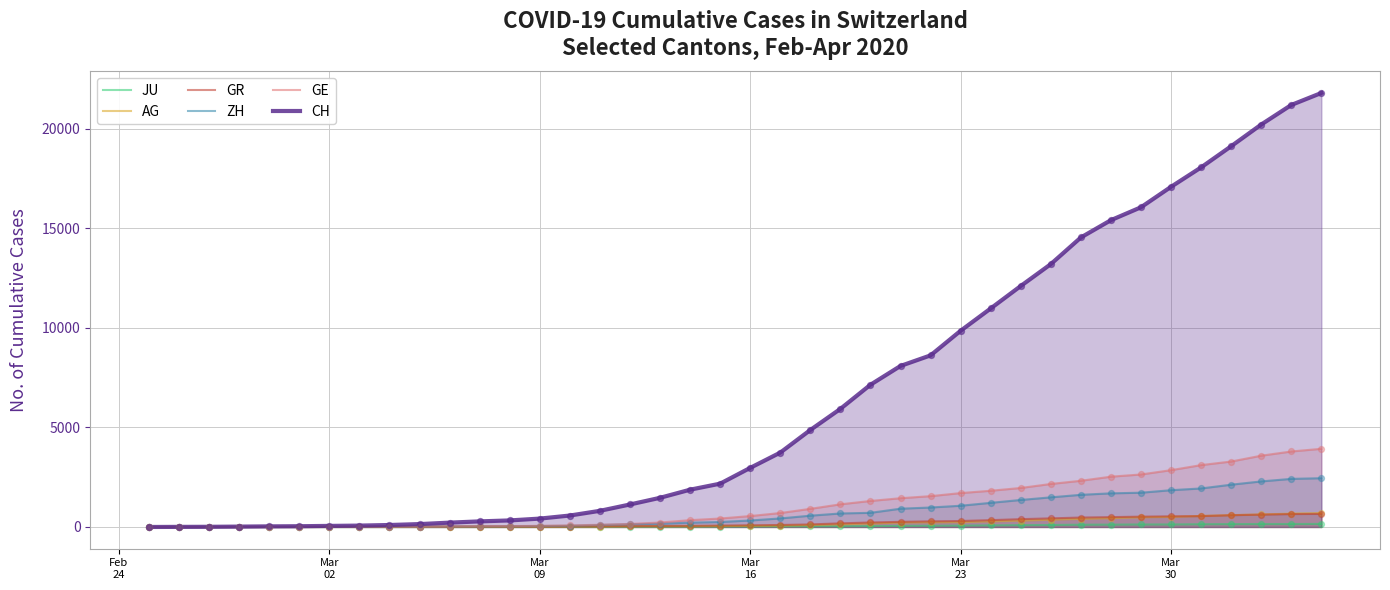

What are all the series names shown in the legend?

JU, AG, GR, ZH, GE, CH